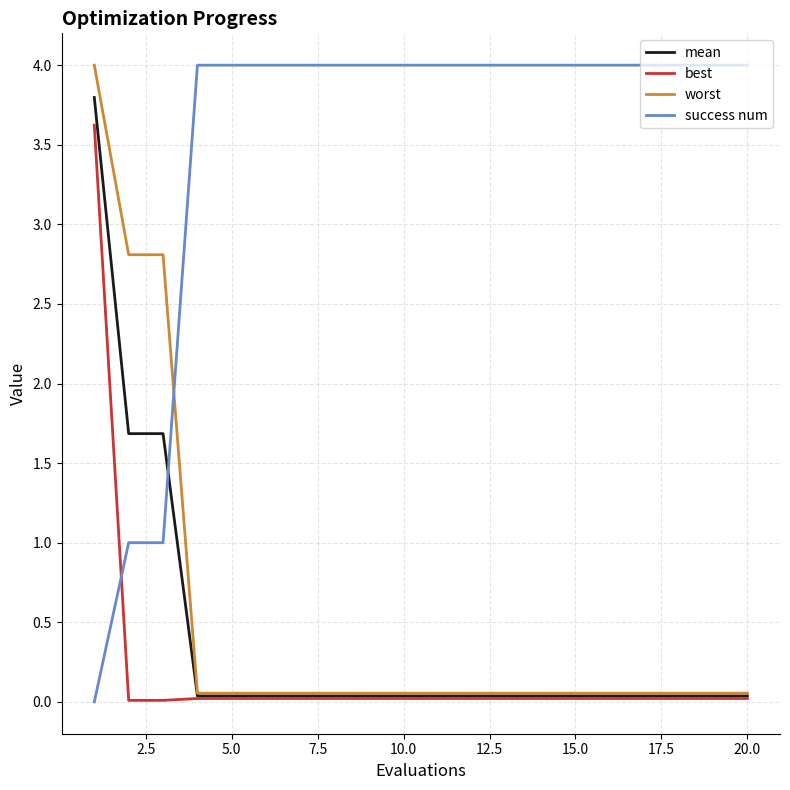

Which series has the largest range (max minus min)?

success num